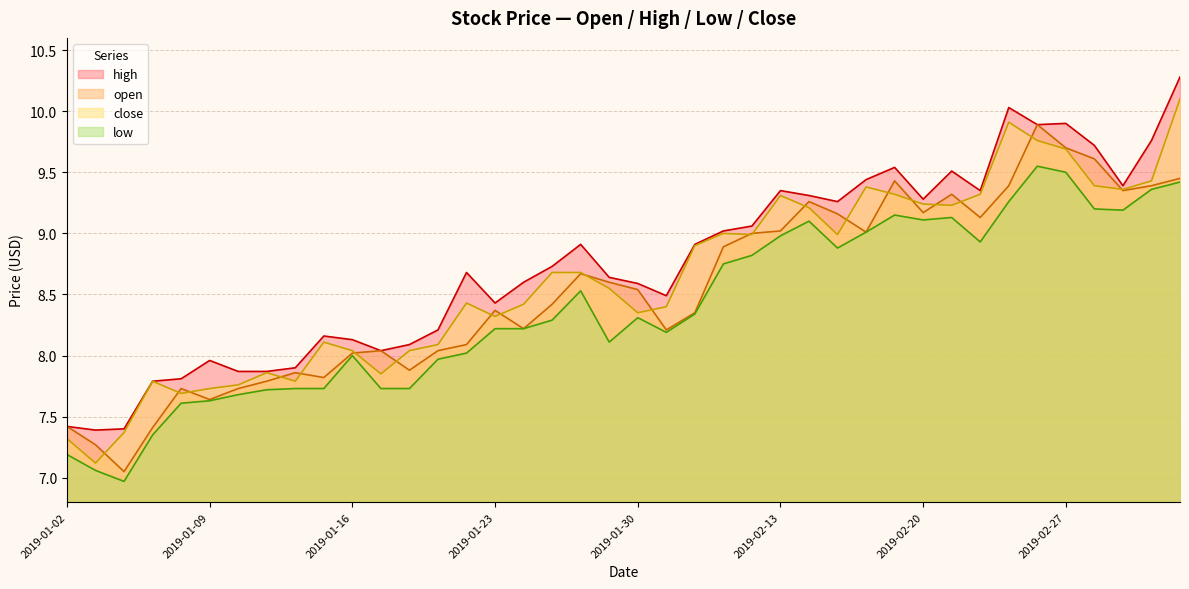

Reading left to right, list all the values displayed in this chart.

open: 2019-01-02=7.4	2019-01-03=7.3	2019-01-04=7.0	2019-01-07=7.4	2019-01-08=7.7	2019-01-09=7.6	2019-01-10=7.7	2019-01-11=7.8	2019-01-14=7.9	2019-01-15=7.8	2019-01-16=8.0	2019-01-17=8.0	2019-01-18=7.9	2019-01-21=8.0	2019-01-22=8.1	2019-01-23=8.4	2019-01-24=8.2	2019-01-25=8.4	2019-01-28=8.7	2019-01-29=8.6	2019-01-30=8.5	2019-01-31=8.2	2019-02-01=8.3	2019-02-11=8.9	2019-02-12=9.0	2019-02-13=9.0	2019-02-14=9.3	2019-02-15=9.2	2019-02-18=9.0	2019-02-19=9.4	2019-02-20=9.2	2019-02-21=9.3	2019-02-22=9.1	2019-02-25=9.4	2019-02-26=9.9	2019-02-27=9.7	2019-02-28=9.6	2019-03-01=9.3	2019-03-04=9.4	2019-03-05=9.4
high: 2019-01-02=7.4	2019-01-03=7.4	2019-01-04=7.4	2019-01-07=7.8	2019-01-08=7.8	2019-01-09=8.0	2019-01-10=7.9	2019-01-11=7.9	2019-01-14=7.9	2019-01-15=8.2	2019-01-16=8.1	2019-01-17=8.0	2019-01-18=8.1	2019-01-21=8.2	2019-01-22=8.7	2019-01-23=8.4	2019-01-24=8.6	2019-01-25=8.7	2019-01-28=8.9	2019-01-29=8.6	2019-01-30=8.6	2019-01-31=8.5	2019-02-01=8.9	2019-02-11=9.0	2019-02-12=9.1	2019-02-13=9.3	2019-02-14=9.3	2019-02-15=9.3	2019-02-18=9.4	2019-02-19=9.5	2019-02-20=9.3	2019-02-21=9.5	2019-02-22=9.3	2019-02-25=10.0	2019-02-26=9.9	2019-02-27=9.9	2019-02-28=9.7	2019-03-01=9.4	2019-03-04=9.8	2019-03-05=10.3
low: 2019-01-02=7.2	2019-01-03=7.1	2019-01-04=7.0	2019-01-07=7.3	2019-01-08=7.6	2019-01-09=7.6	2019-01-10=7.7	2019-01-11=7.7	2019-01-14=7.7	2019-01-15=7.7	2019-01-16=8.0	2019-01-17=7.7	2019-01-18=7.7	2019-01-21=8.0	2019-01-22=8.0	2019-01-23=8.2	2019-01-24=8.2	2019-01-25=8.3	2019-01-28=8.5	2019-01-29=8.1	2019-01-30=8.3	2019-01-31=8.2	2019-02-01=8.3	2019-02-11=8.8	2019-02-12=8.8	2019-02-13=9.0	2019-02-14=9.1	2019-02-15=8.9	2019-02-18=9.0	2019-02-19=9.2	2019-02-20=9.1	2019-02-21=9.1	2019-02-22=8.9	2019-02-25=9.3	2019-02-26=9.6	2019-02-27=9.5	2019-02-28=9.2	2019-03-01=9.2	2019-03-04=9.4	2019-03-05=9.4
close: 2019-01-02=7.3	2019-01-03=7.1	2019-01-04=7.4	2019-01-07=7.8	2019-01-08=7.7	2019-01-09=7.7	2019-01-10=7.8	2019-01-11=7.9	2019-01-14=7.8	2019-01-15=8.1	2019-01-16=8.0	2019-01-17=7.8	2019-01-18=8.0	2019-01-21=8.1	2019-01-22=8.4	2019-01-23=8.3	2019-01-24=8.4	2019-01-25=8.7	2019-01-28=8.7	2019-01-29=8.6	2019-01-30=8.3	2019-01-31=8.4	2019-02-01=8.9	2019-02-11=9.0	2019-02-12=9.0	2019-02-13=9.3	2019-02-14=9.2	2019-02-15=9.0	2019-02-18=9.4	2019-02-19=9.3	2019-02-20=9.2	2019-02-21=9.2	2019-02-22=9.3	2019-02-25=9.9	2019-02-26=9.8	2019-02-27=9.7	2019-02-28=9.4	2019-03-01=9.4	2019-03-04=9.4	2019-03-05=10.1